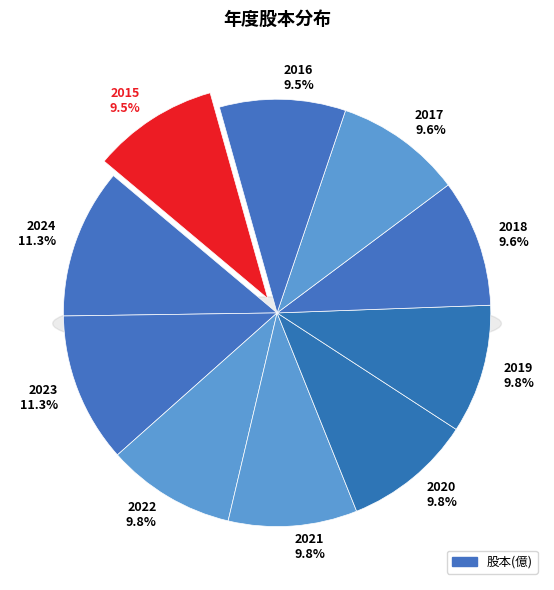

What portion of the pie excludes 2020?

90.2%